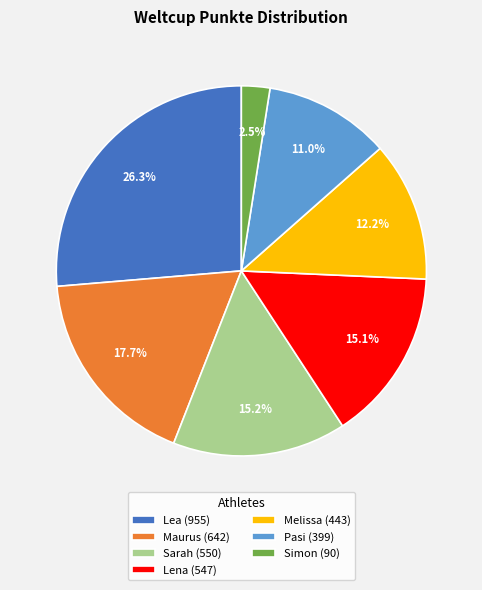

Is Lena (547) the majority of the pie?

No